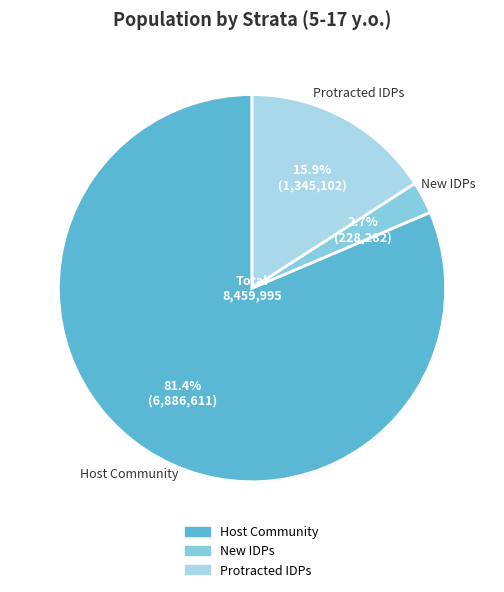

What is the ratio of the value at Host Community to the value at Protracted IDPs?

5.1